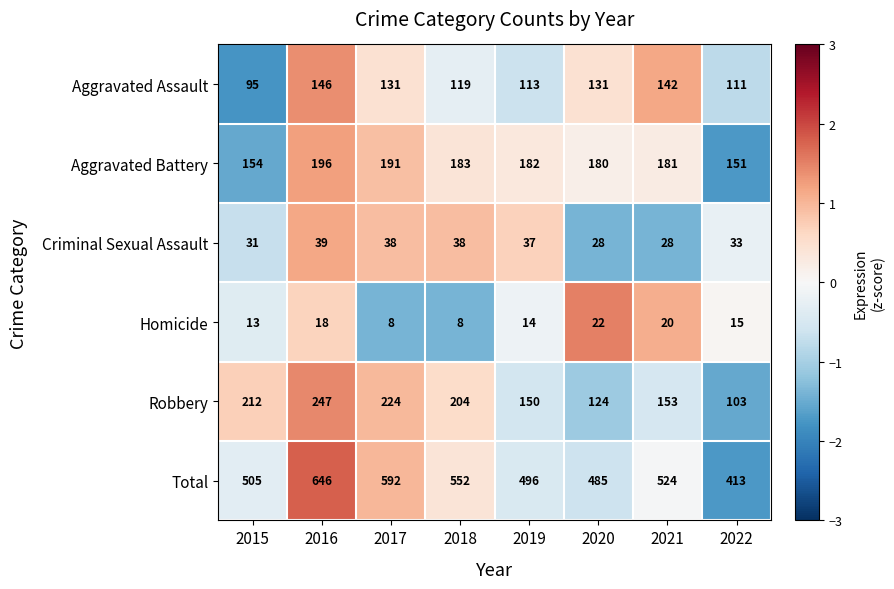

The Robbery series shows 374 at 2016. True or false?

False